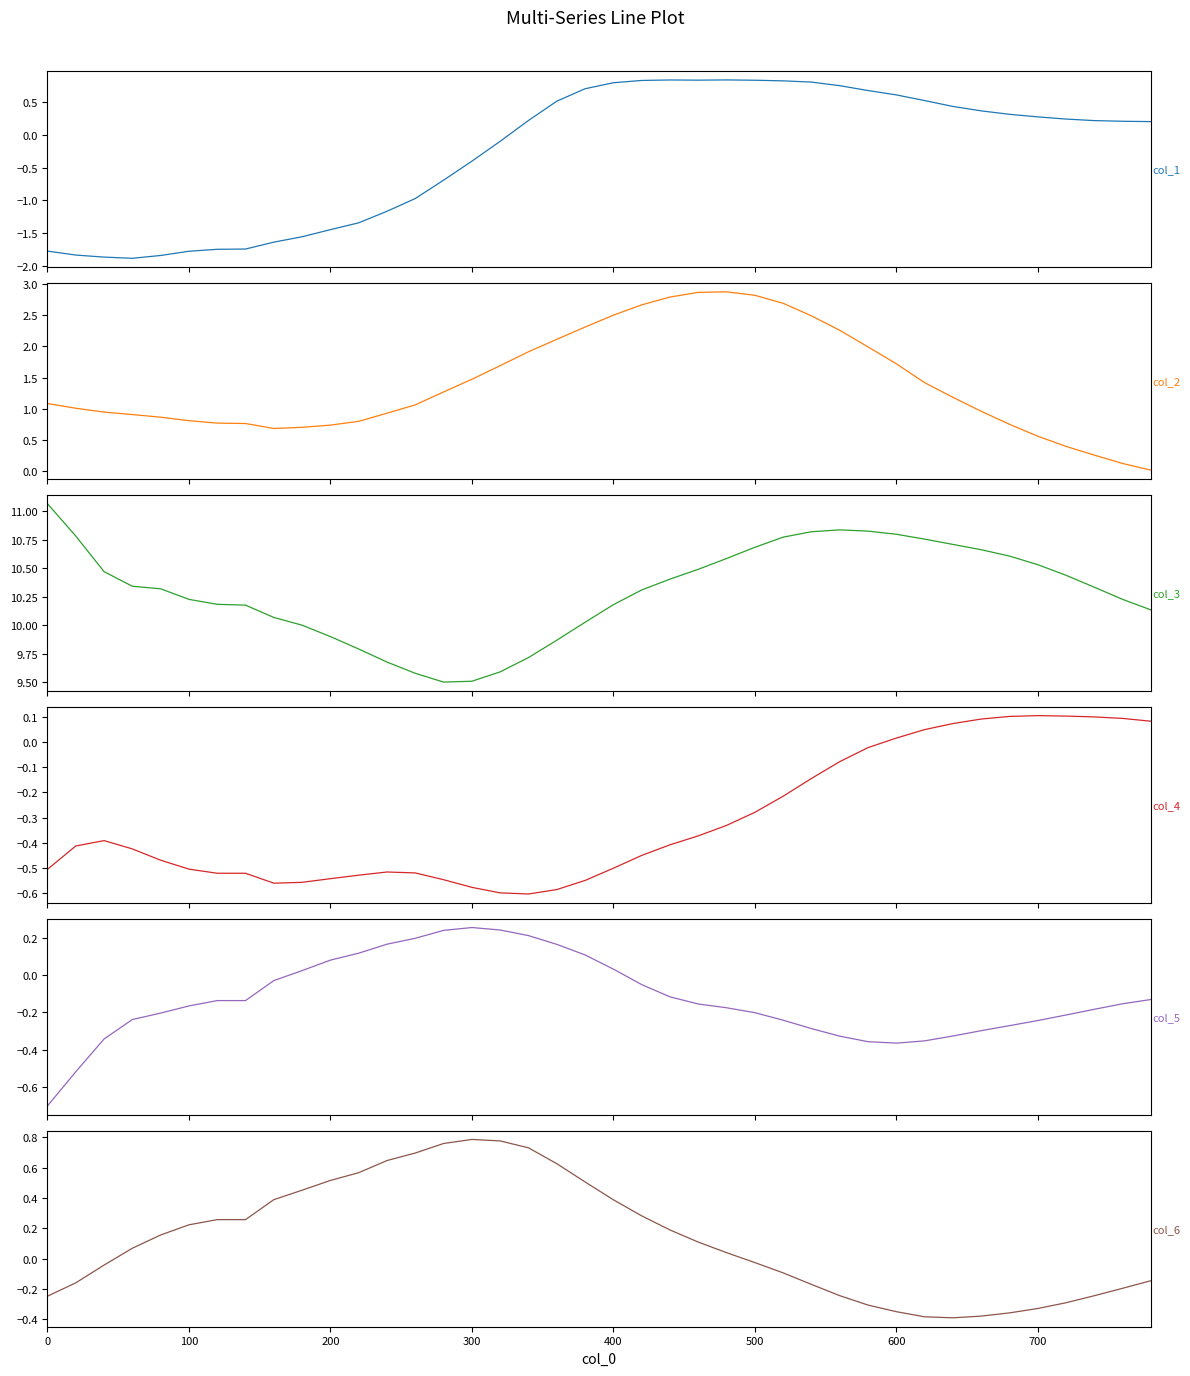

Does the chart have visible grid lines?

No